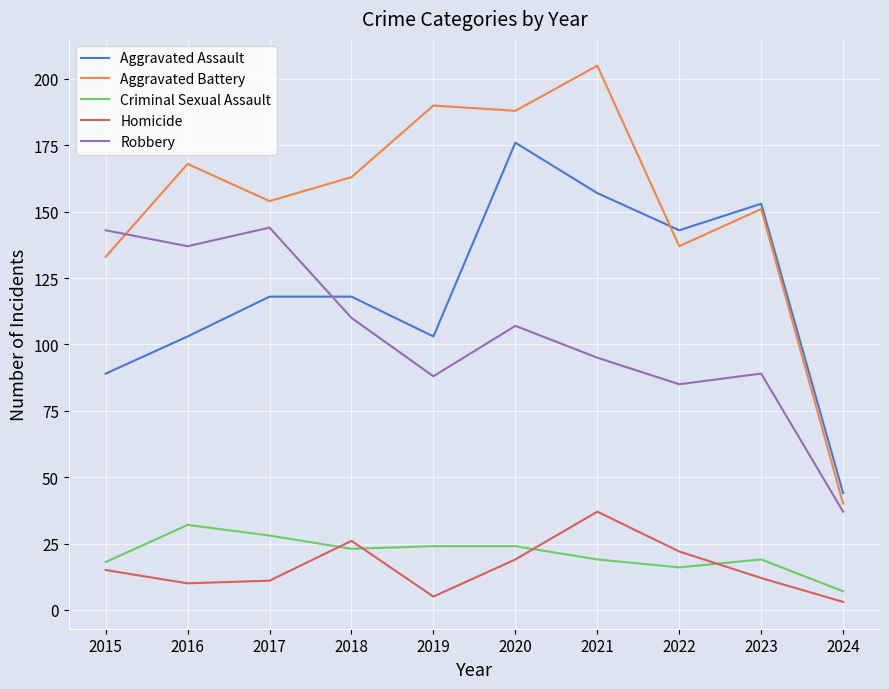

The value of Aggravated Assault at 2023 is 32. True or false?

False